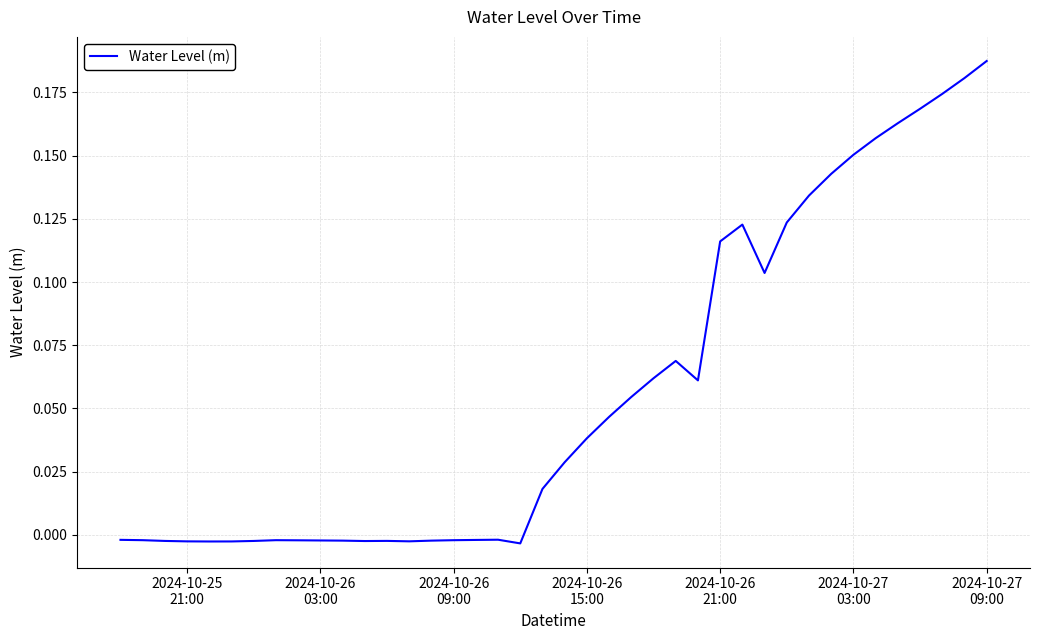

How many lines are shown in the chart?

1